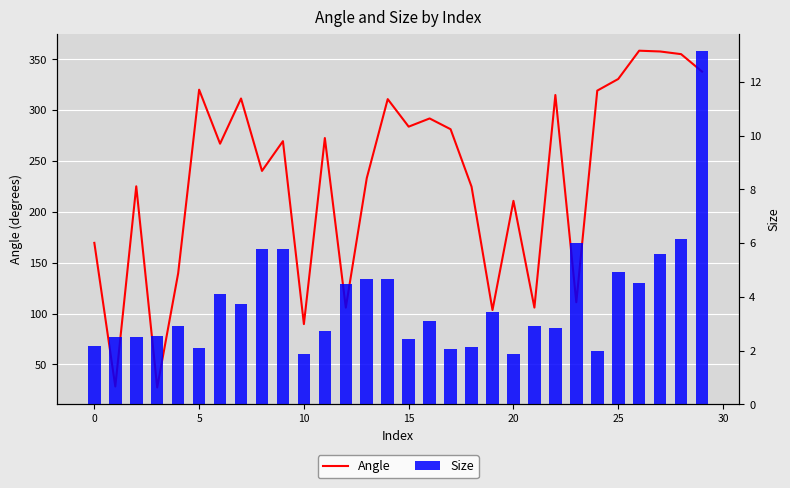

What is the difference between the Size values at 28 and 0?

3.7